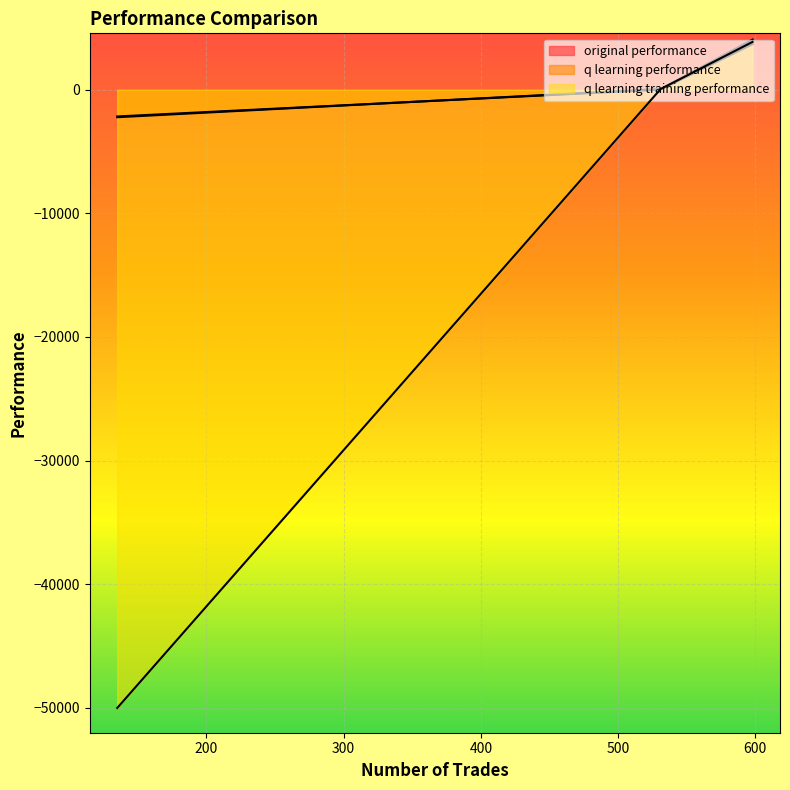

What is the difference between the q learning performance values at 2 and 0?

2168.2